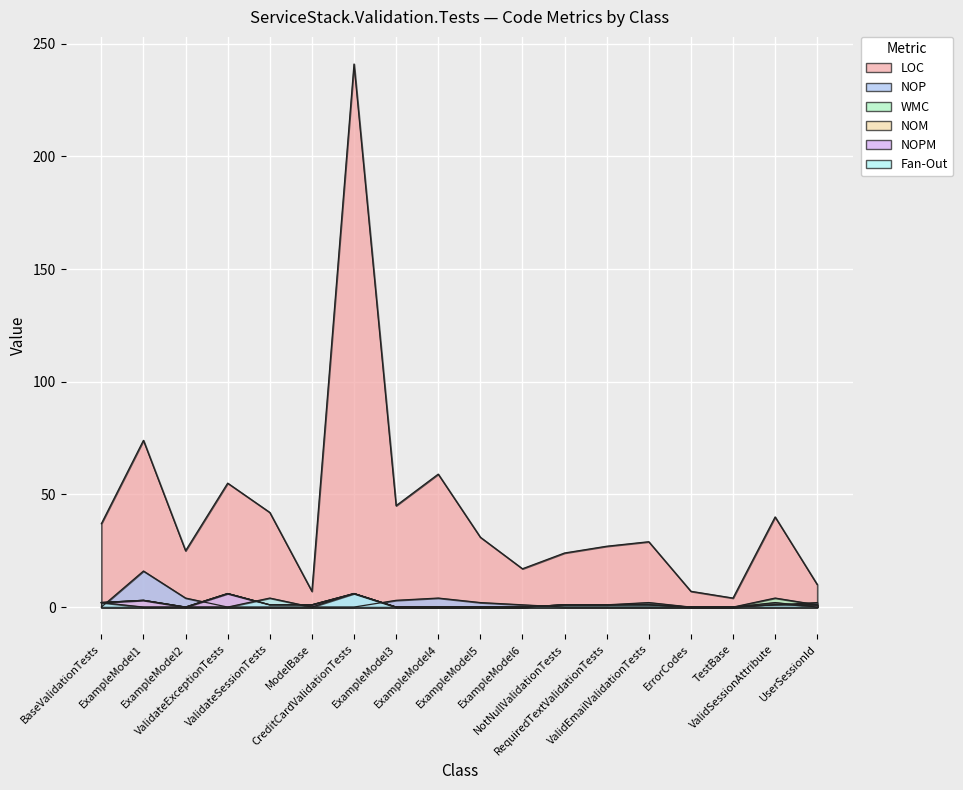

How many lines are shown in the chart?

6